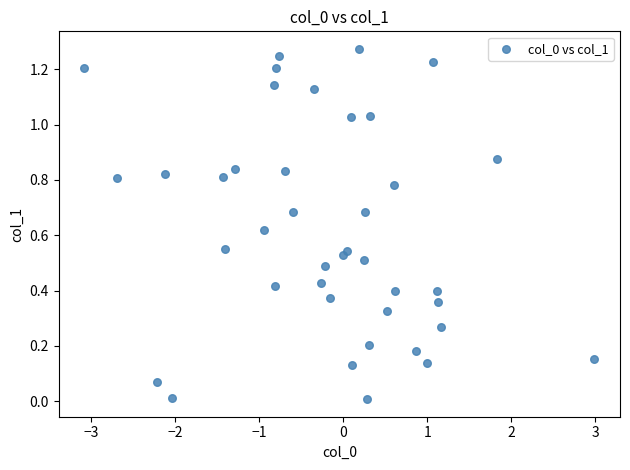

How many data points are displayed?

40